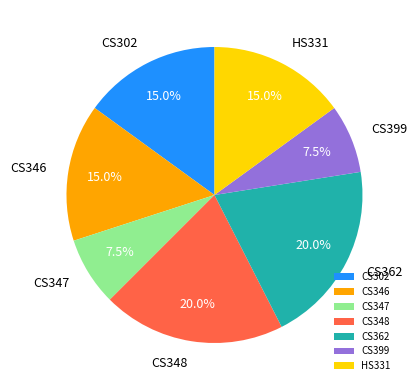

How many segments does this pie chart have?

7